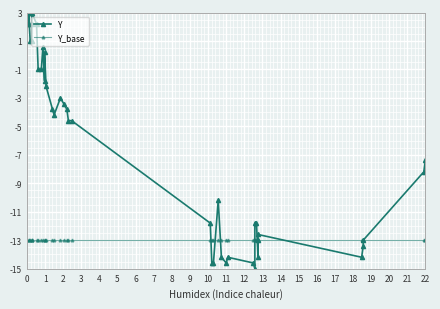

The Y series shows 0.4 at 10. True or false?

False